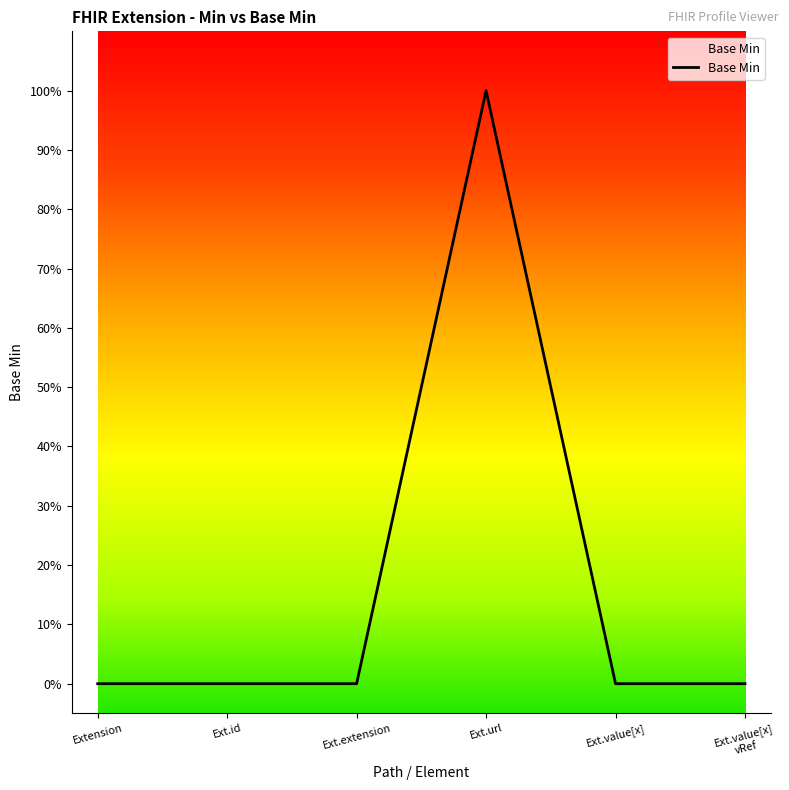

Reading right to left, what are all the values shown in this chart?

Ext.value[x]
vRef=0	Ext.value[x]=0	Ext.url=1	Ext.extension=0	Ext.id=0	Extension=0